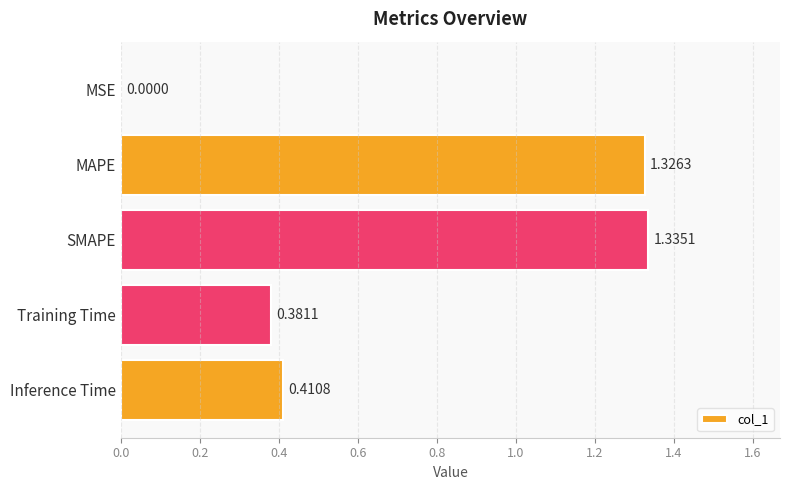

Which label corresponds to the largest value in the chart?

SMAPE